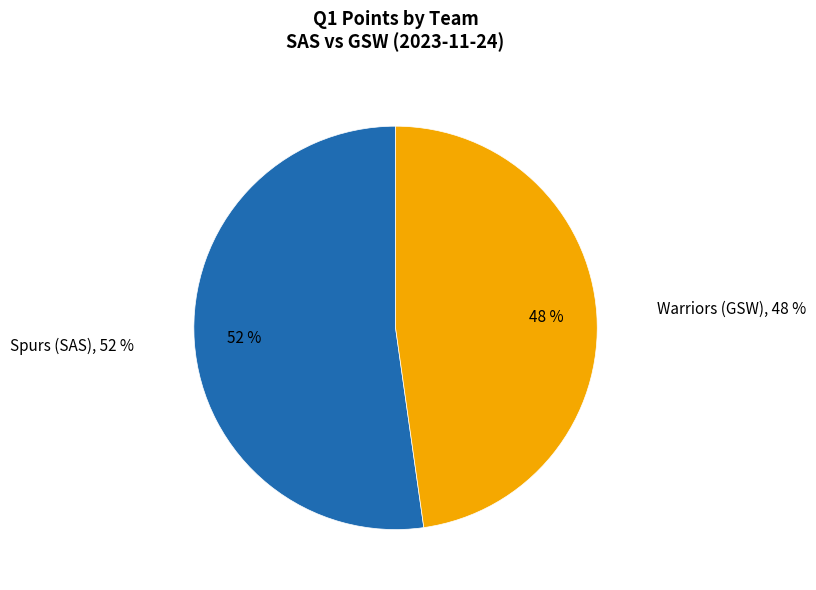

Which category has the smallest portion of the pie?

Warriors (GSW)